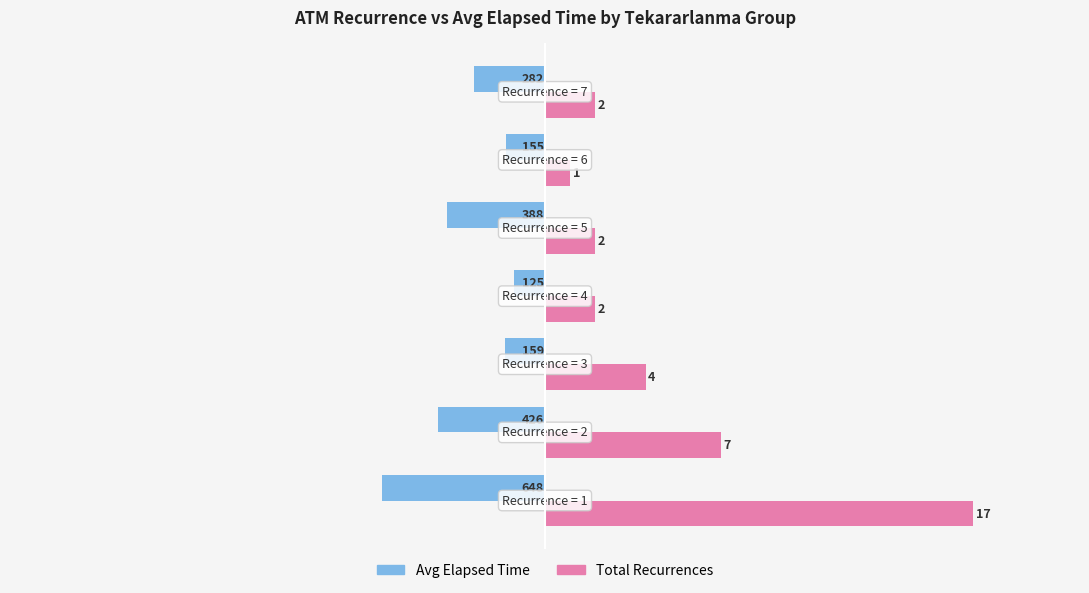

Is it true that Total Recurrences (×100) equals 320.0 at −1000?

False